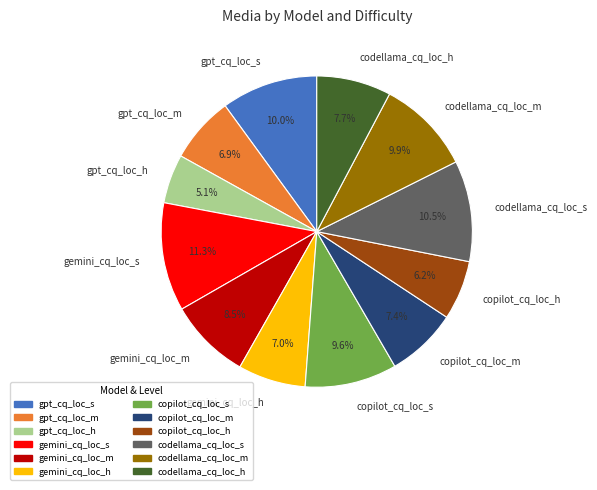

How many segments does this pie chart have?

12